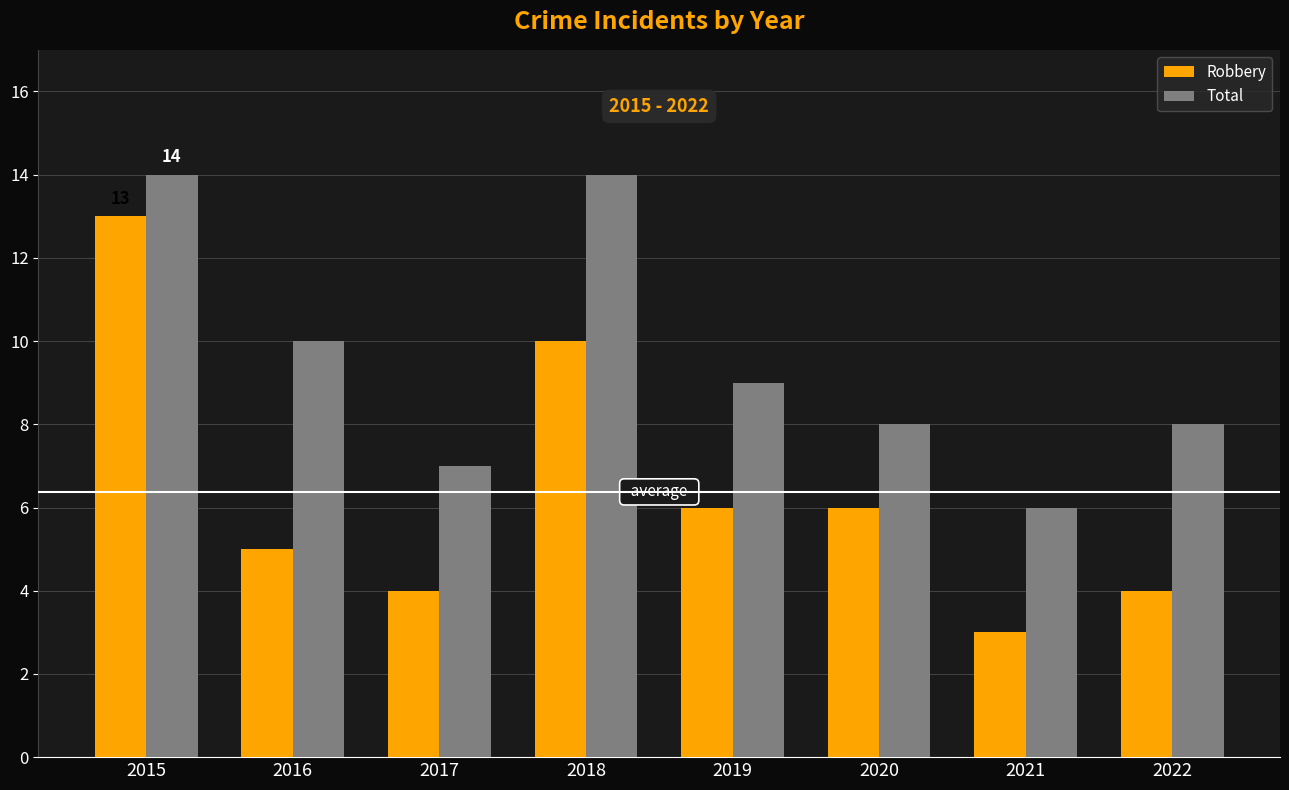

How many bars are there in each group?

2